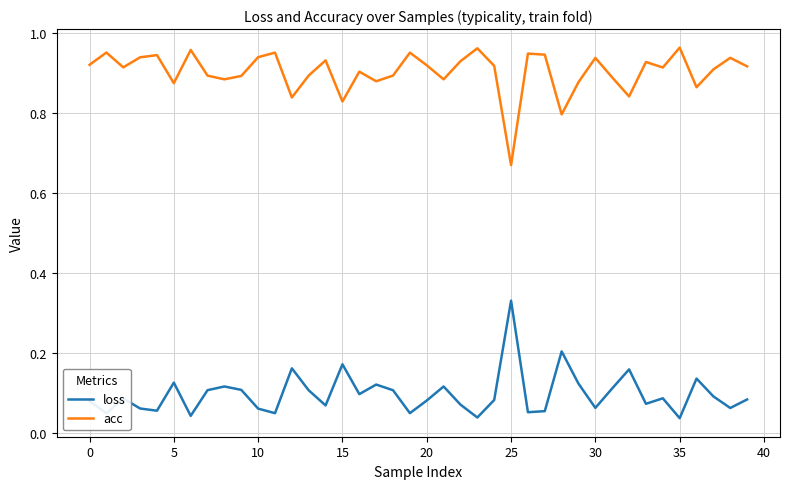

True or false: acc and loss cross at least once.

False